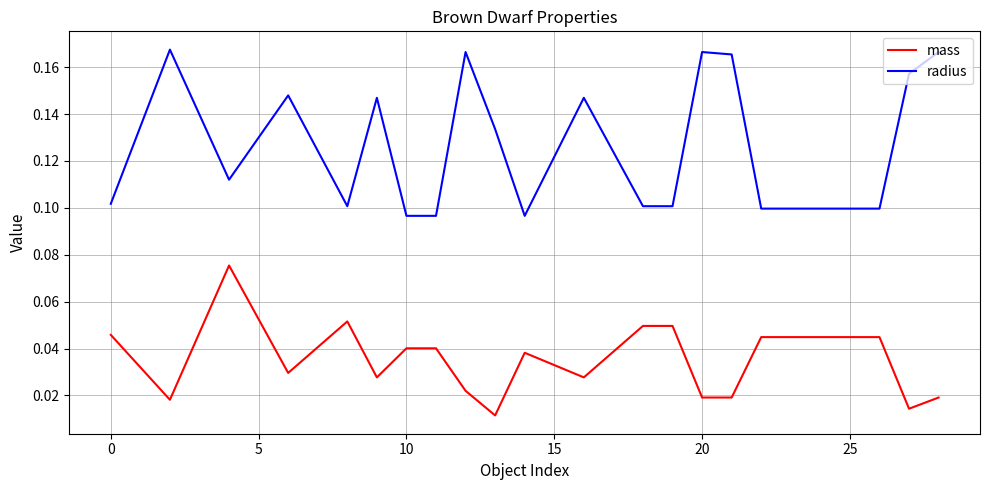

Rank the series by their average value, from highest to lowest.

radius, mass